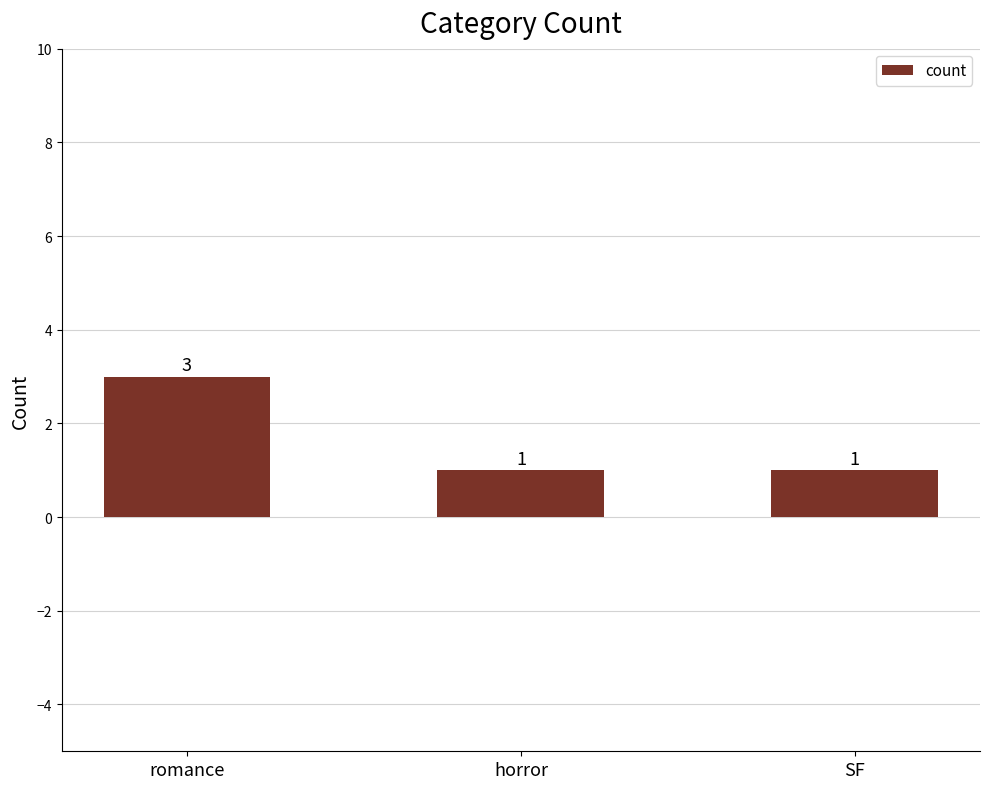

Are the bars grouped side by side (vs. stacked)?

No